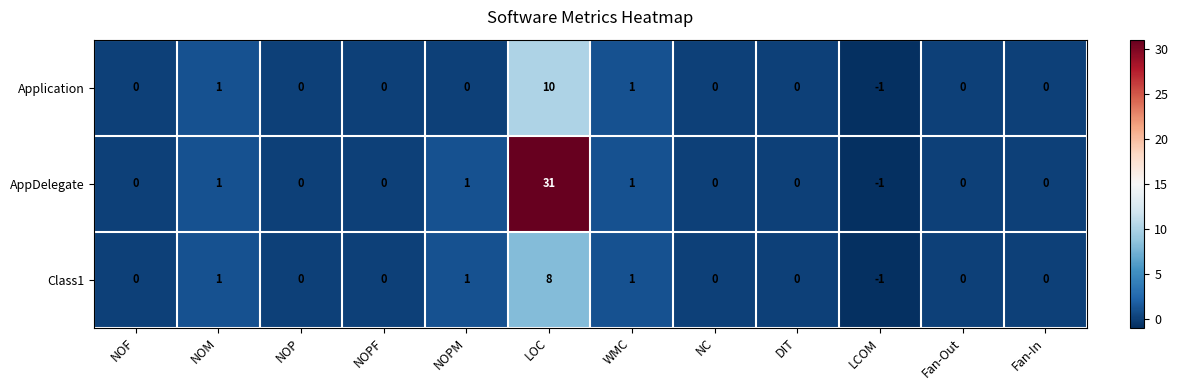

How many Class1 values are between 0 and 1?

10